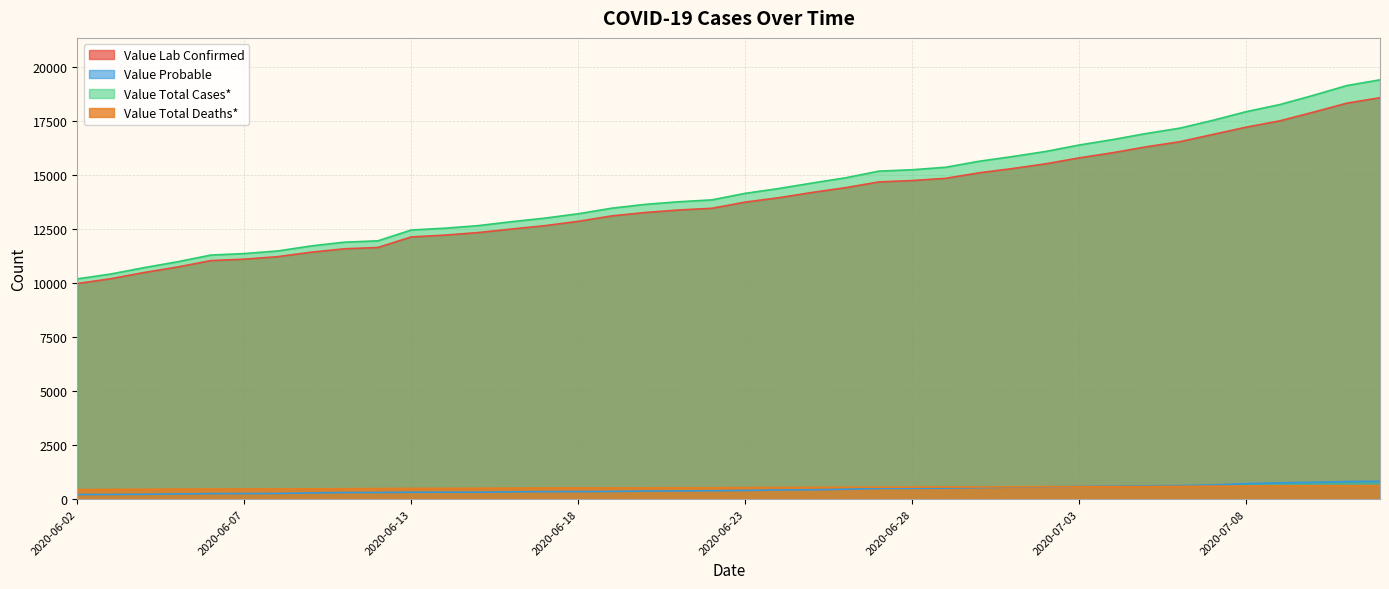

What is the difference between the maximum and minimum values in the Value Total Deaths* series?

183